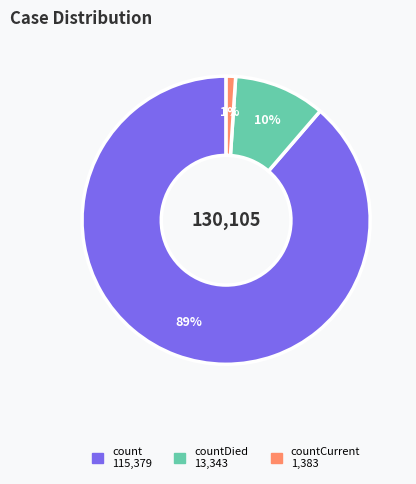

To the nearest percent, what is the average slice percentage?

33%